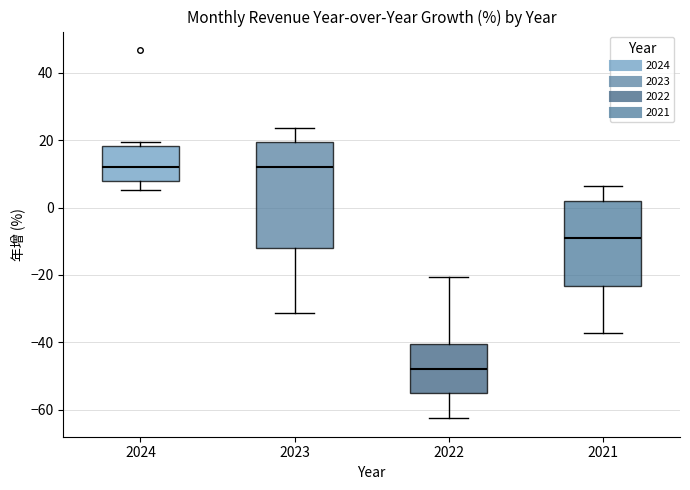

Comparing the boxes themselves (not the whiskers), which one is the tallest?

2023